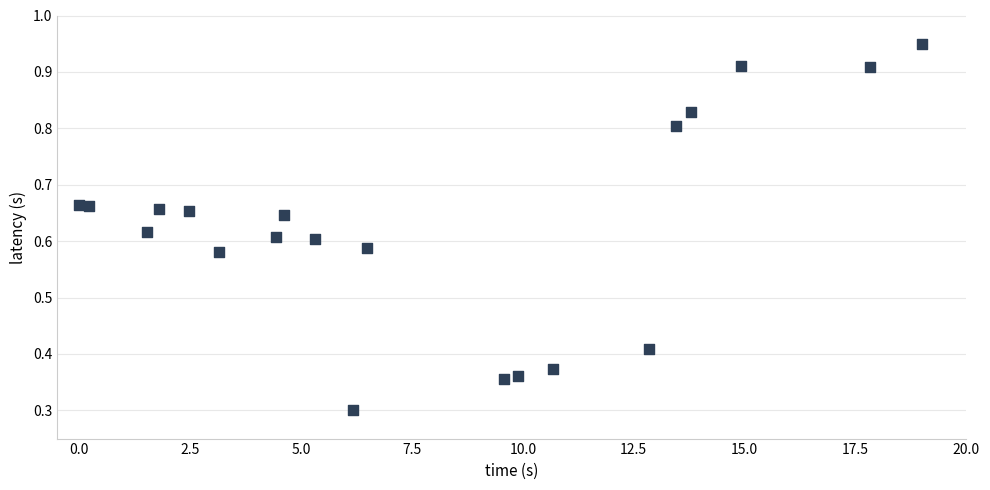

What Y value in the scatter plot is closest to 0?

0.3